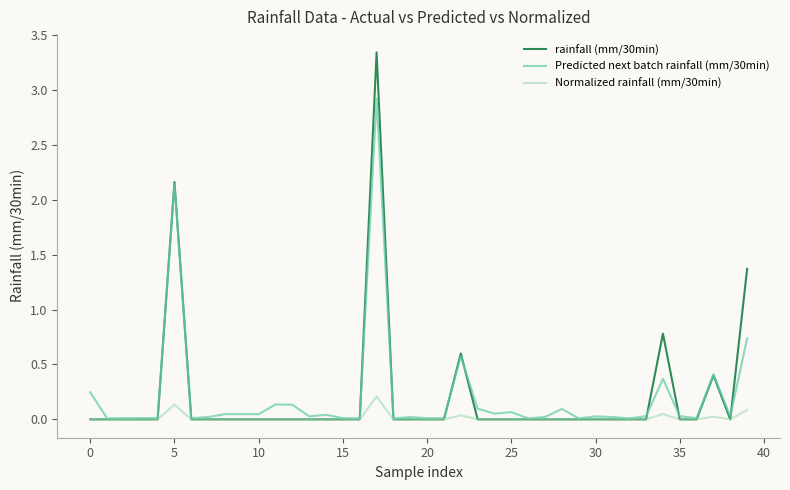

Rank the series by their maximum value, from lowest to highest.

Normalized rainfall (mm/30min), Predicted next batch rainfall (mm/30min), rainfall (mm/30min)